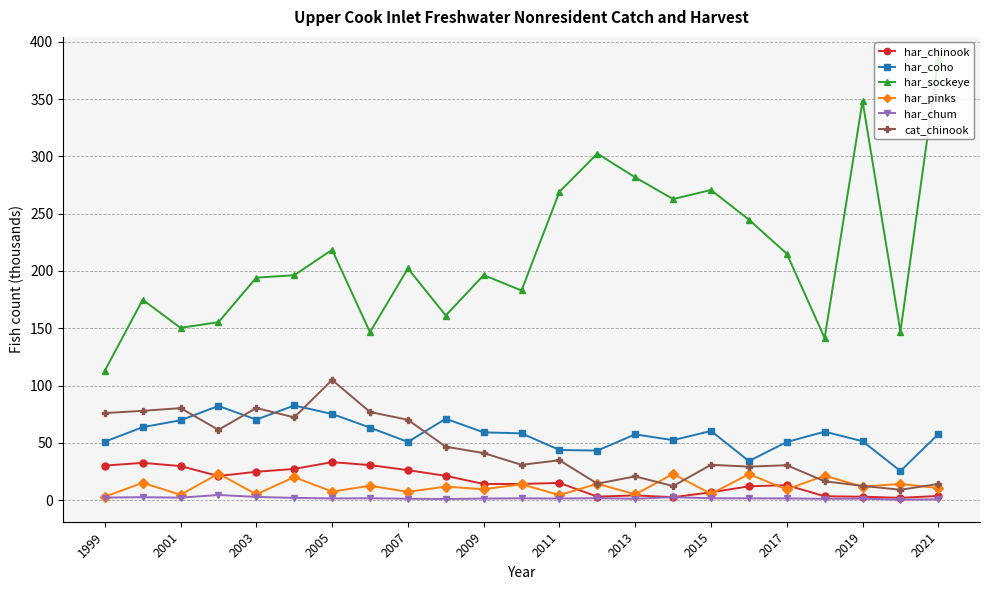

What is the minimum value shown in the chart?

0.3